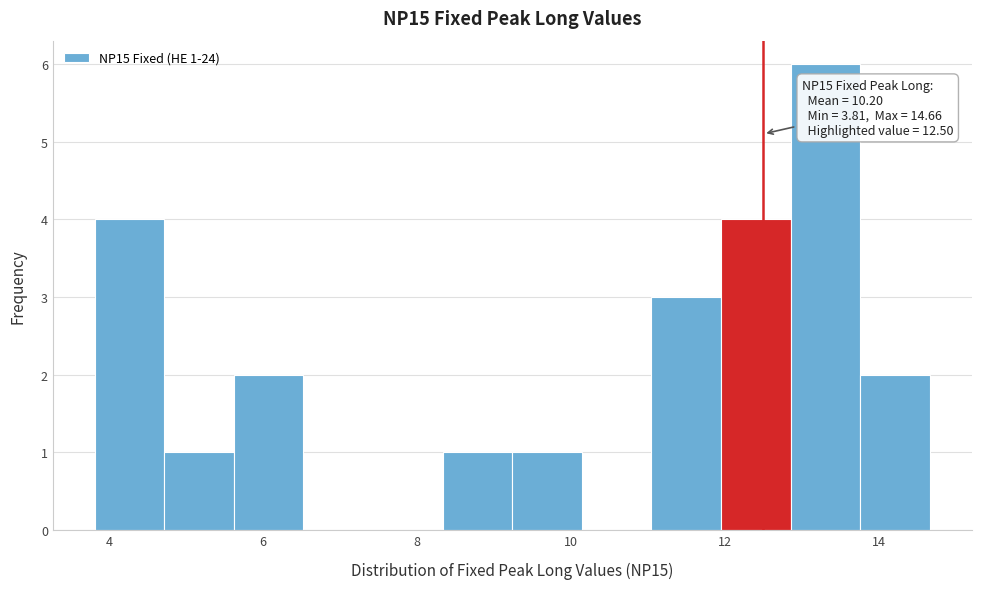

Which range on the x-axis has the tallest bar?

12.8 to 13.8